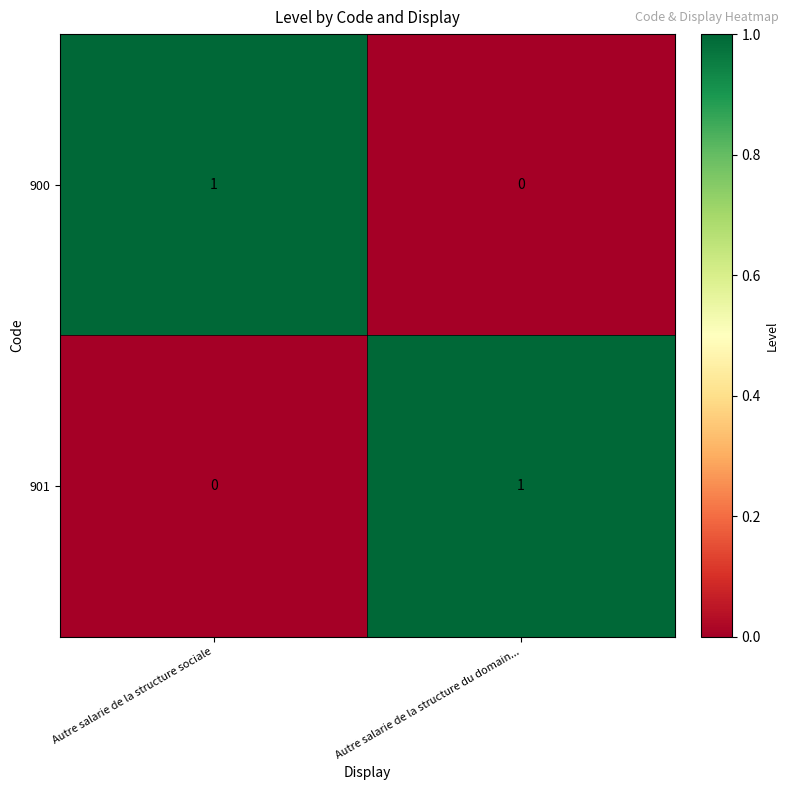

Reading left to right, extract all data points from this chart.

900: Autre salarie de la structure sociale=1	Autre salarie de la structure du domain...=0
901: Autre salarie de la structure sociale=0	Autre salarie de la structure du domain...=1